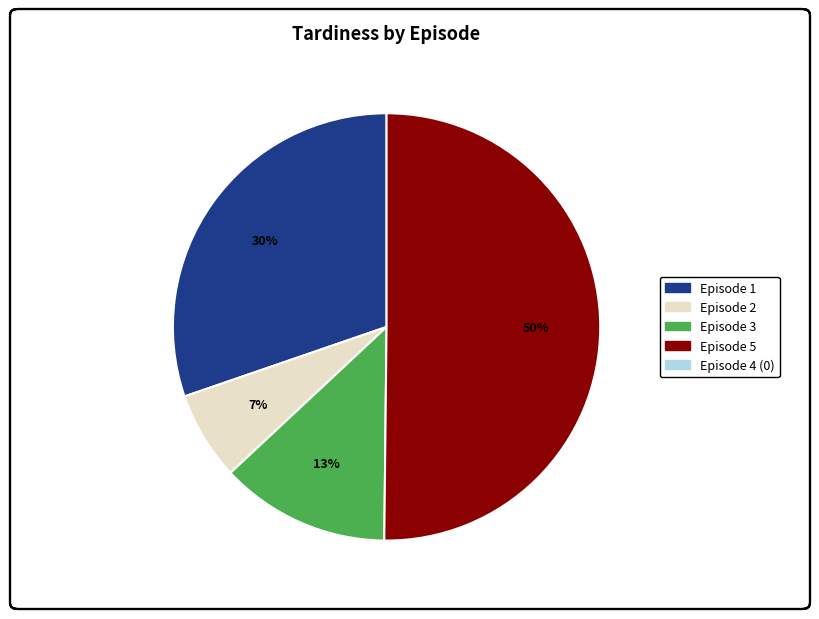

To the nearest percent, what is the difference between the largest and smallest slice percentages?

43%